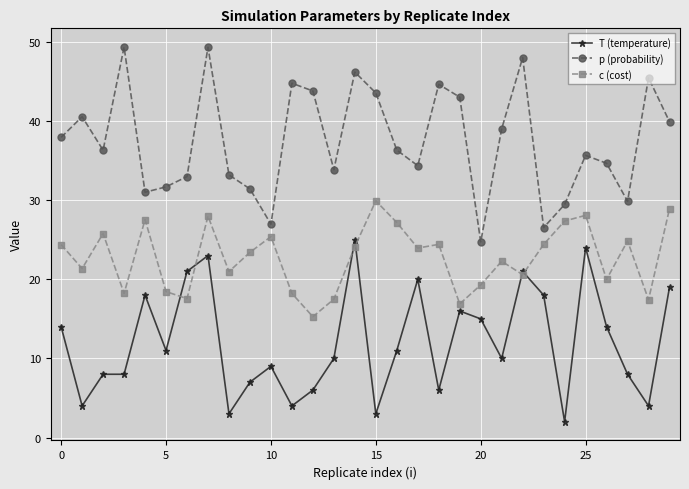

What is the lowest value of the T (temperature) series?

2.0